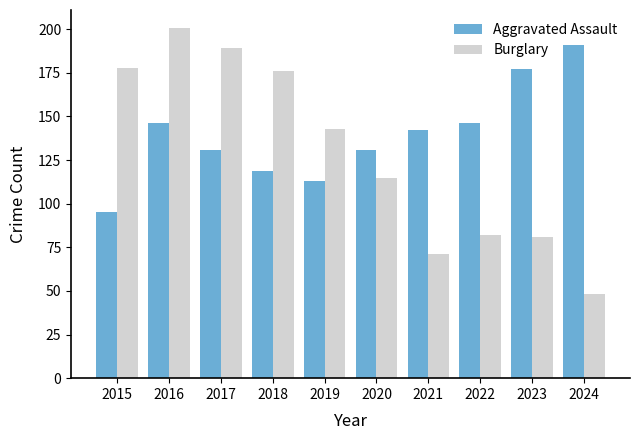

At how many categories does at least one series exceed 129?

10